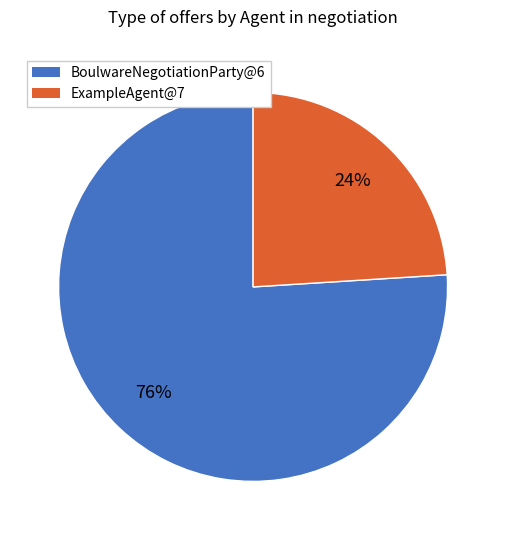

Does BoulwareNegotiationParty@6 account for over 50% of the chart?

Yes